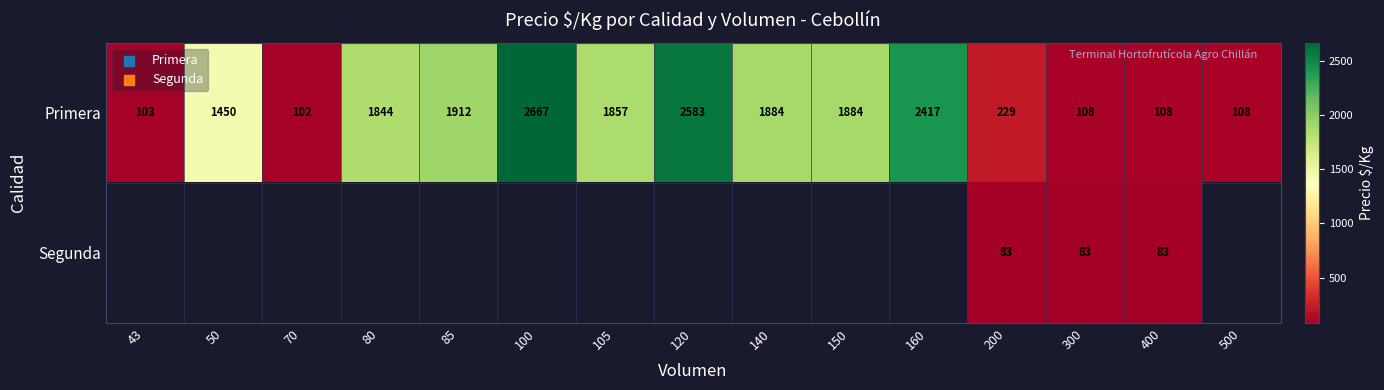

At 400, list the series in order from largest to smallest.

Primera, Segunda